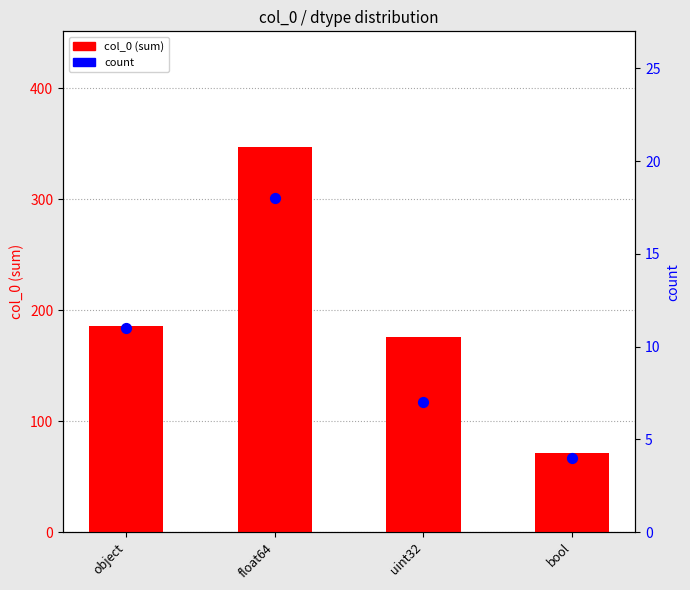

Is the value of col_0 (sum) at float64 greater than the value of count at uint32?

Yes